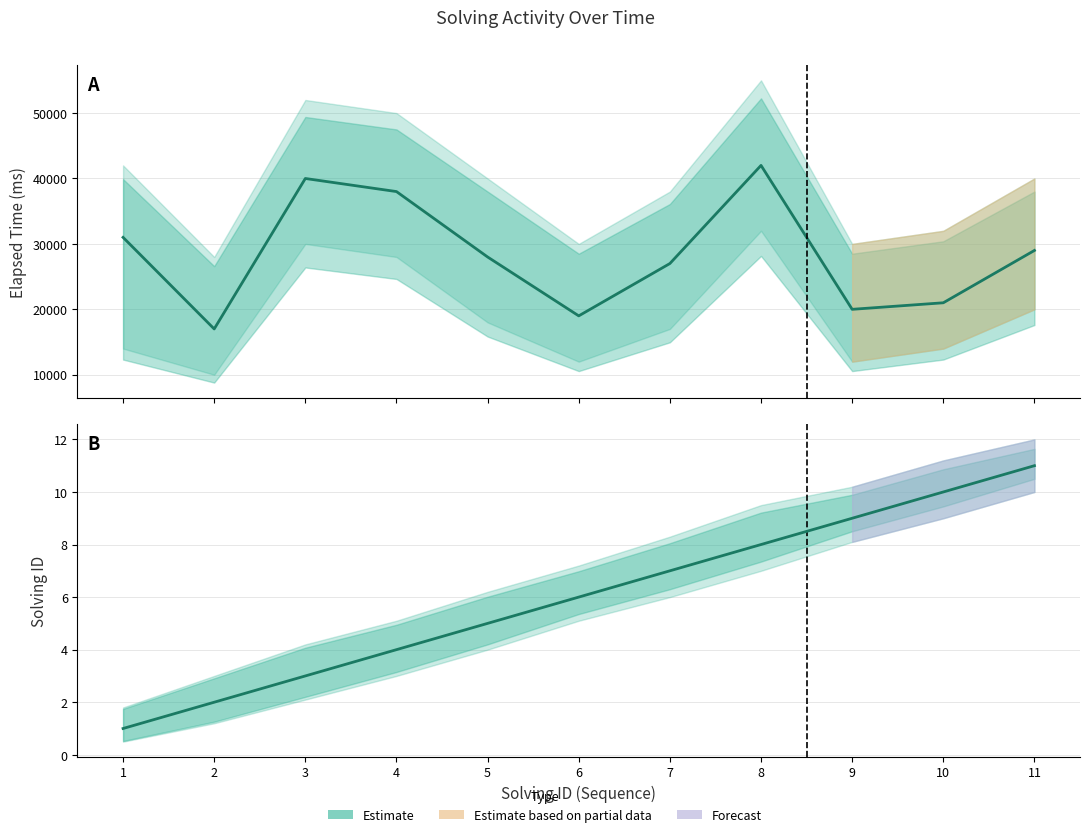

At 8, list the series in order from largest to smallest.

elapsed_time, solving_id